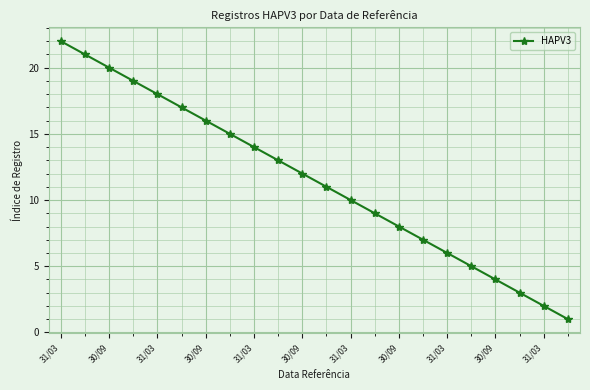

True or false: there are more than 0 points higher than both neighbors.

False